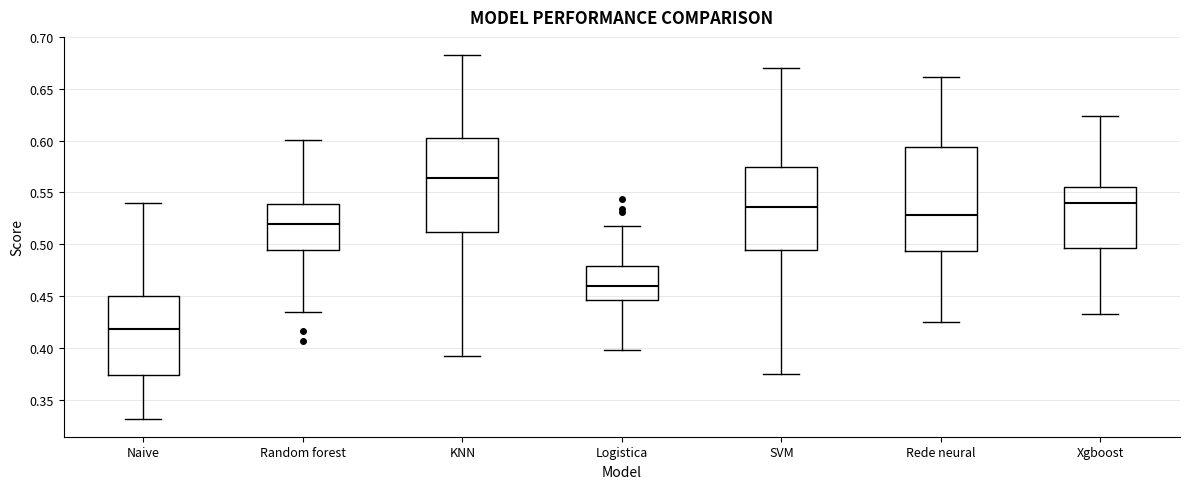

Reading left to right, transcribe this box plot: for each box, give where its median line is, the range the box spans, and where its two whiskers end, as read against the y-axis. The values are not printed on the chart, so give them approximately, as read against the axis.

Naive: median 0.420, box 0.375 to 0.450, whiskers 0.330 to 0.540
Random forest: median 0.520, box 0.495 to 0.540, whiskers 0.435 to 0.600
KNN: median 0.565, box 0.510 to 0.605, whiskers 0.390 to 0.685
Logistica: median 0.460, box 0.445 to 0.480, whiskers 0.400 to 0.520
SVM: median 0.535, box 0.495 to 0.575, whiskers 0.375 to 0.670
Rede neural: median 0.530, box 0.495 to 0.595, whiskers 0.425 to 0.660
Xgboost: median 0.540, box 0.495 to 0.555, whiskers 0.430 to 0.625